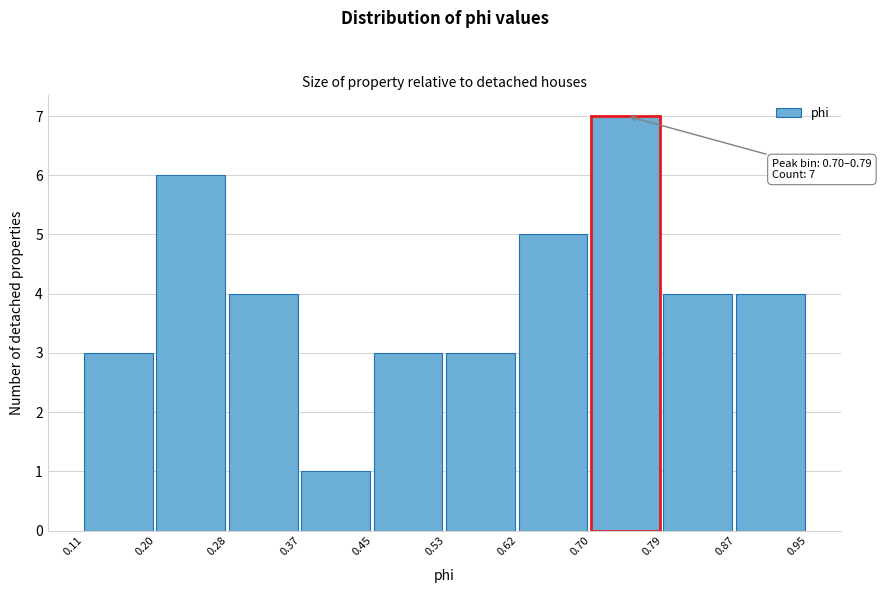

Over which range of the x-axis is the bar tallest?

0.70 to 0.79